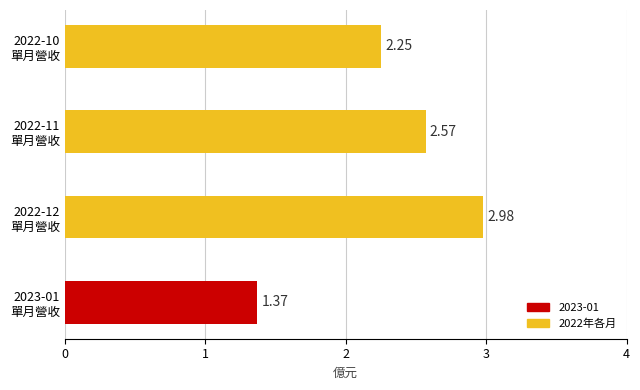

What is the difference between the maximum and minimum values?

1.6